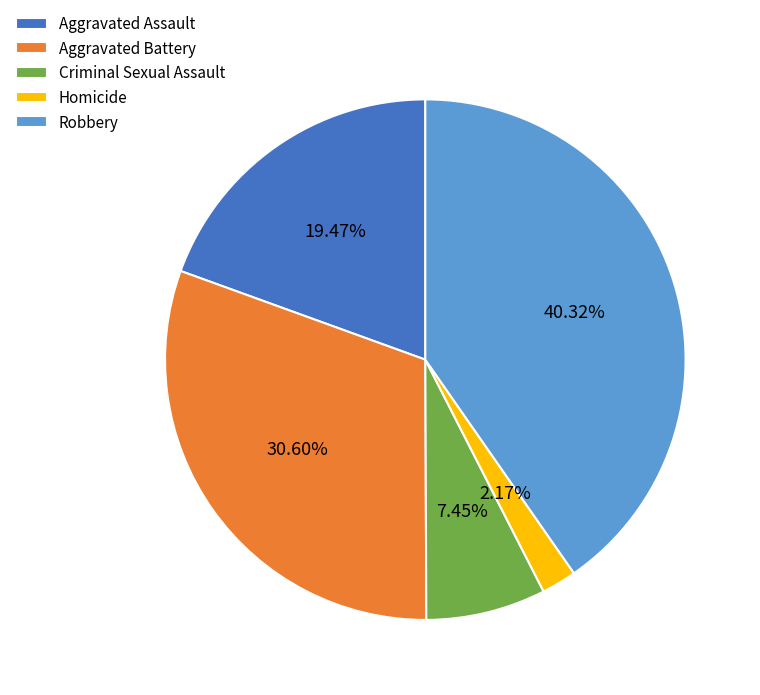

Count the number of slices in the pie.

5